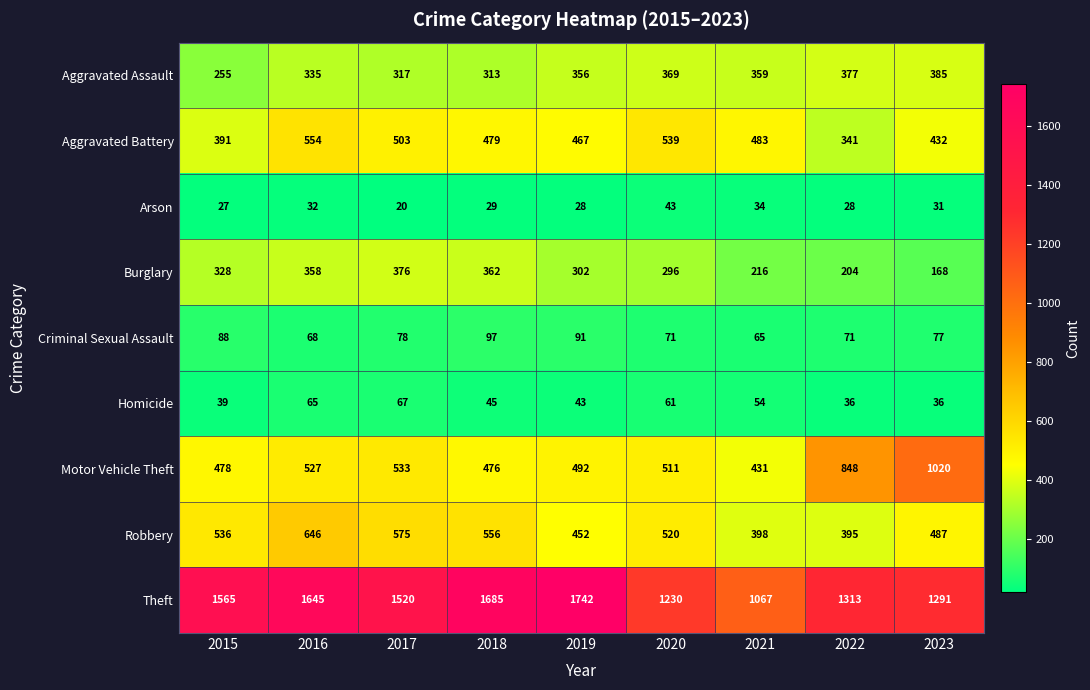

What is the spread (max minus min) of values at 2016?

1613